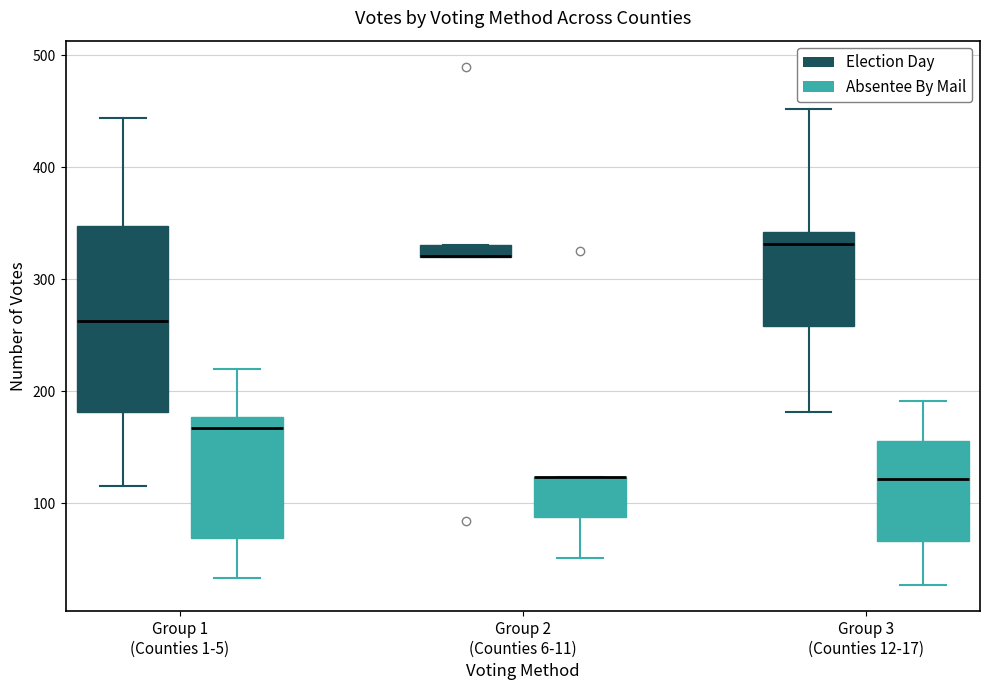

Comparing the boxes themselves (not the whiskers), which one is the tallest?

Group 1 (Counties 1-5) (Election Day)